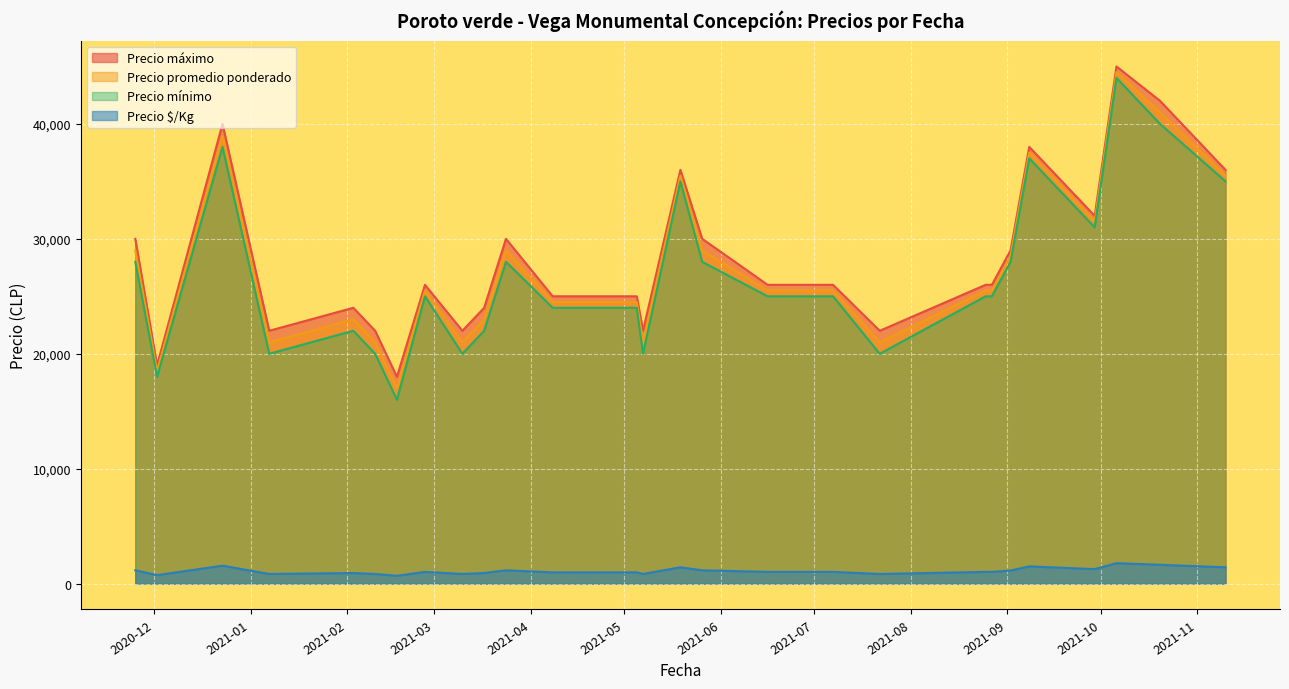

What is the difference between the maximum and minimum values in the Precio promedio ponderado series?

27500